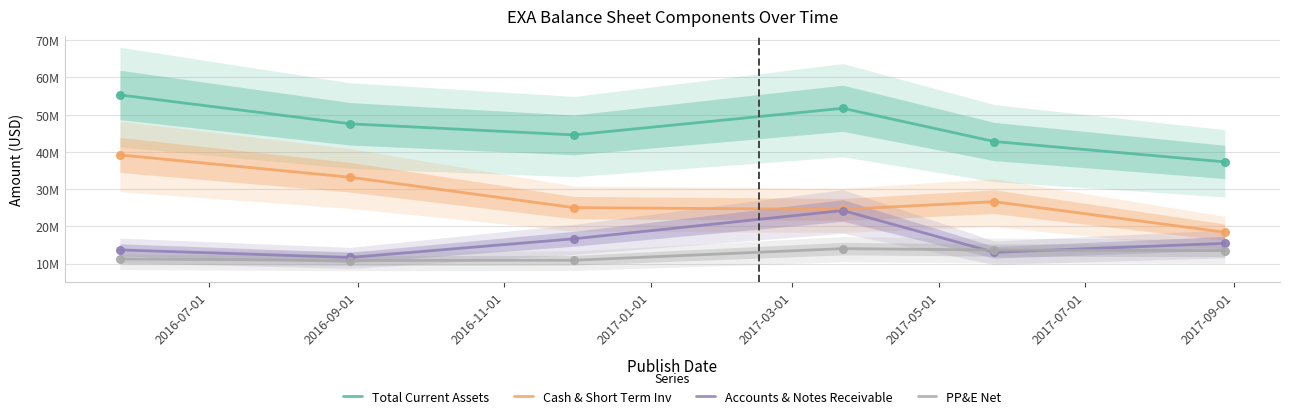

Which series contains the highest Y value?

Total Current Assets